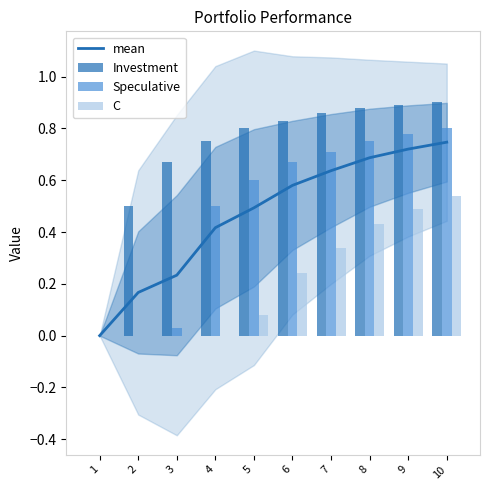

What value does the Investment series have at 10?

0.9